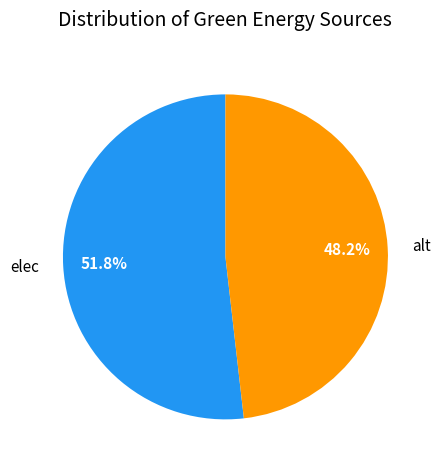

Which category has the smallest portion of the pie?

alt